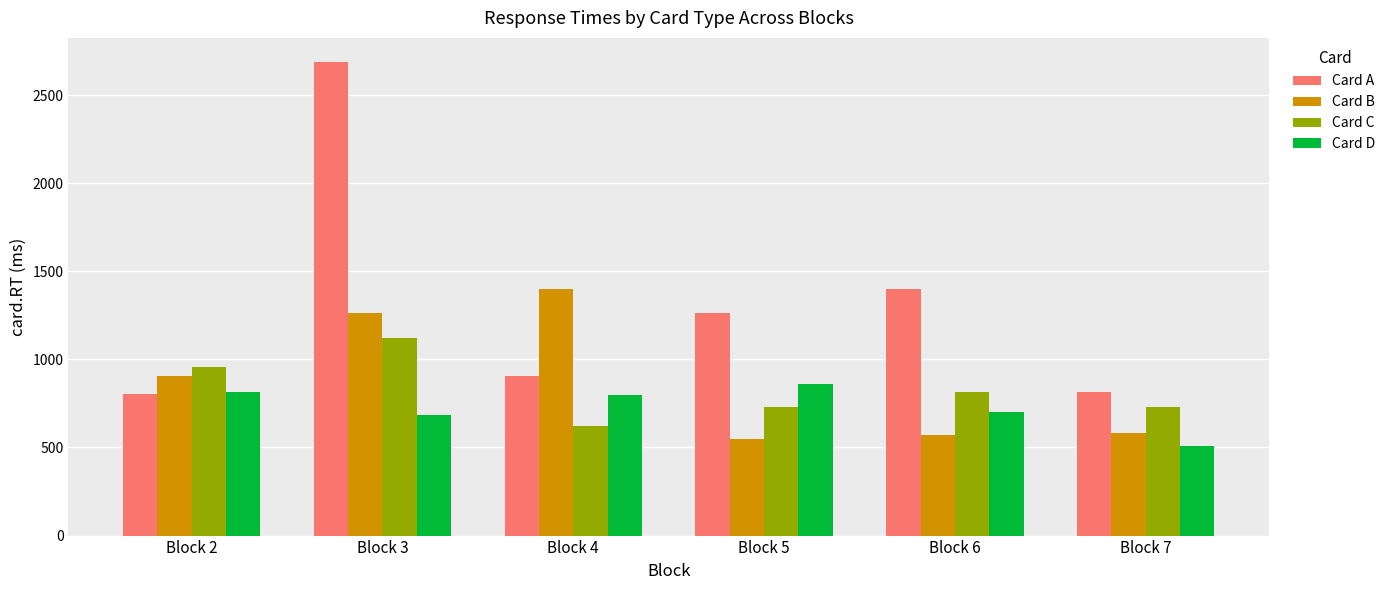

Which series changed the most between Block 3 and Block 4?

Card A